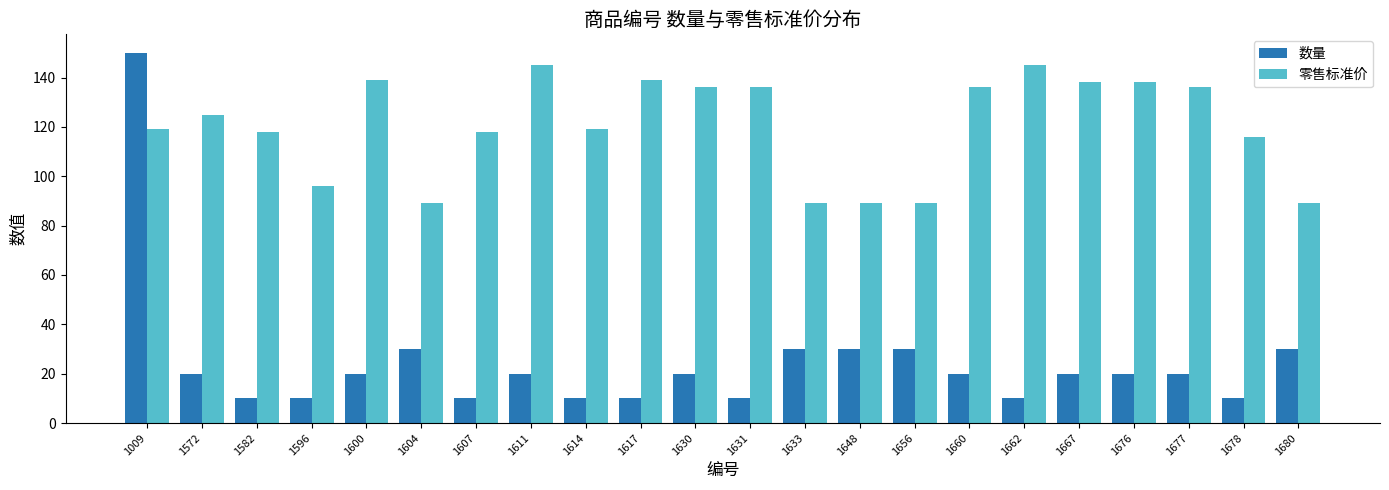

What is the value of the 零售标准价 bar at the 15th from the left?

89